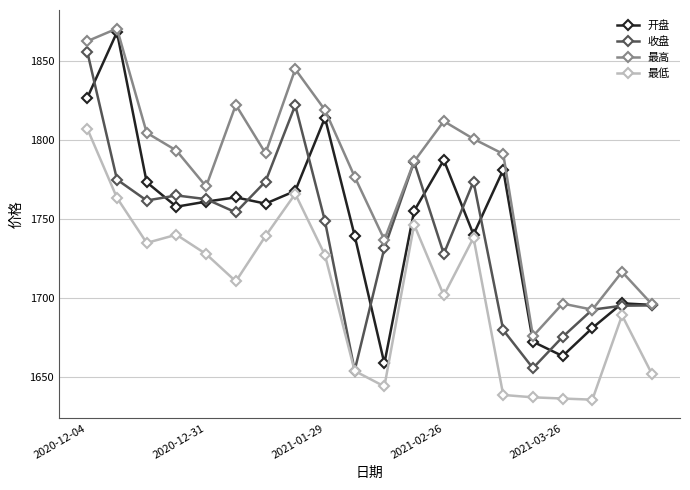

What is the value of the 最低 point at the 19th from the left?

1688.8